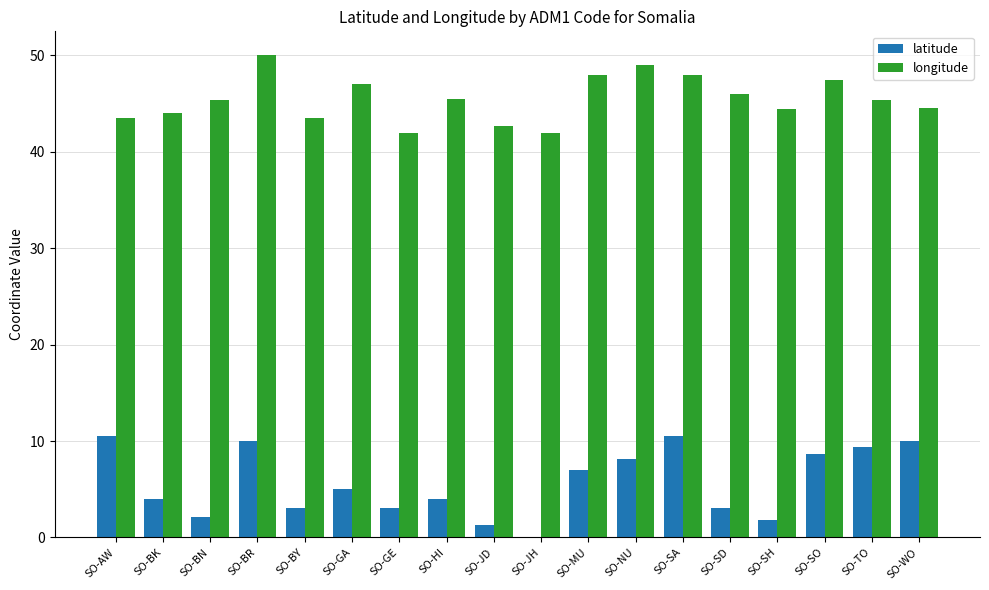

What is the greatest value displayed?

50.0